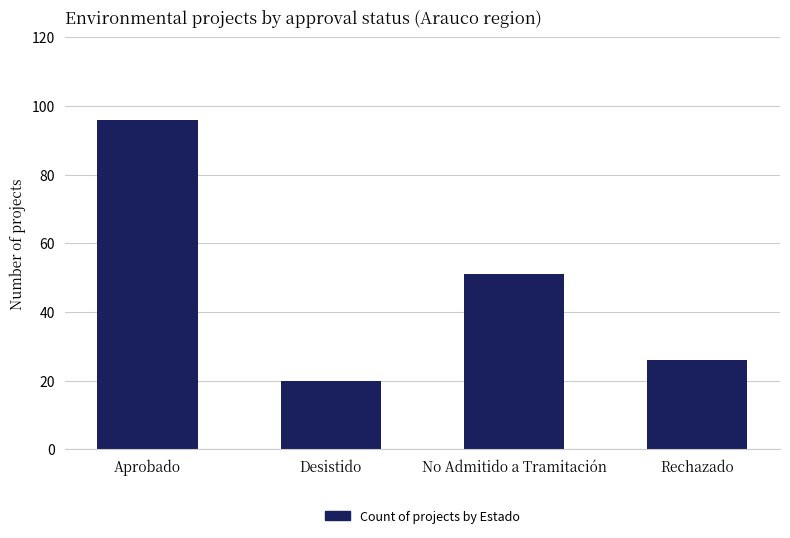

Reading left to right, transcribe all the data shown in this chart.

Aprobado=96	Desistido=20	No Admitido a Tramitación=51	Rechazado=26